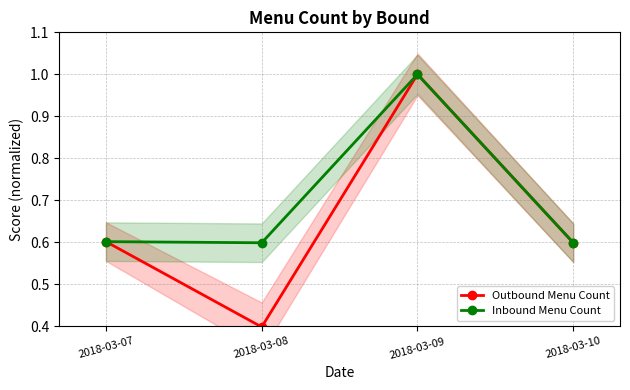

What are all the series names shown in the legend?

Outbound Menu Count, Inbound Menu Count